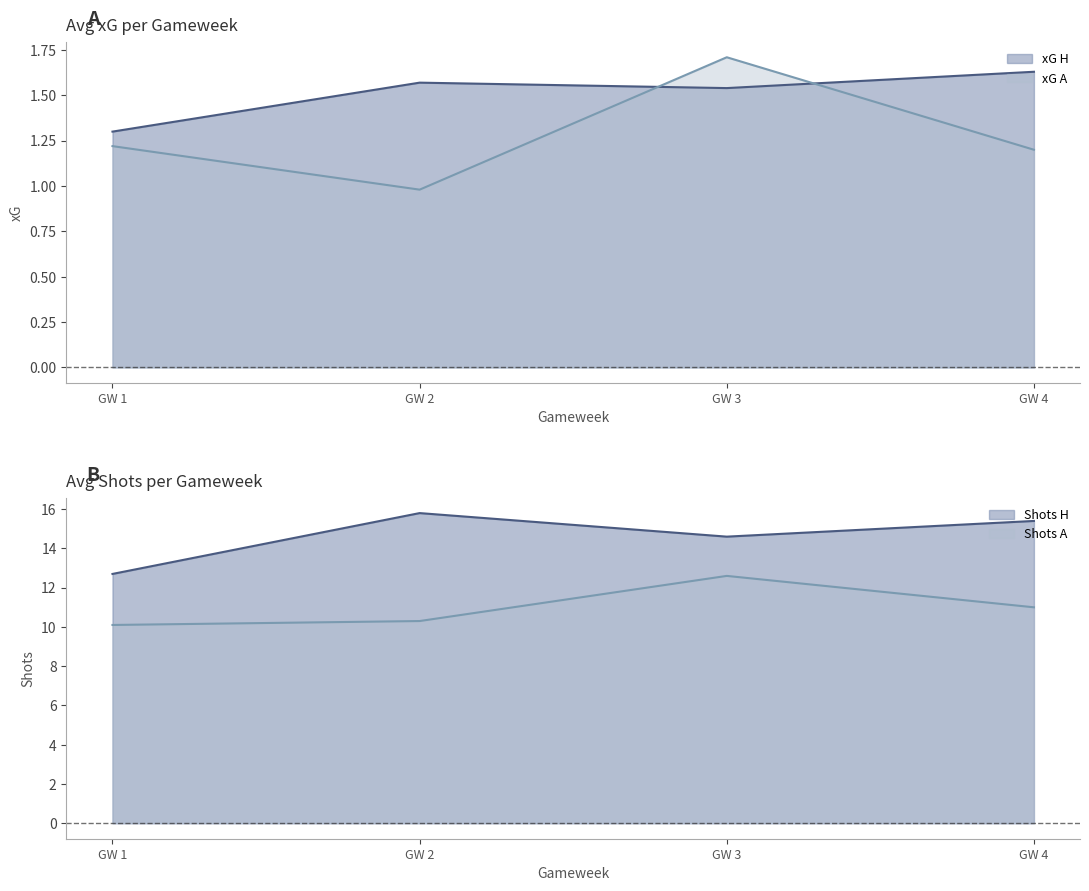

Where do xG H and xG A first cross each other?

1 and 2